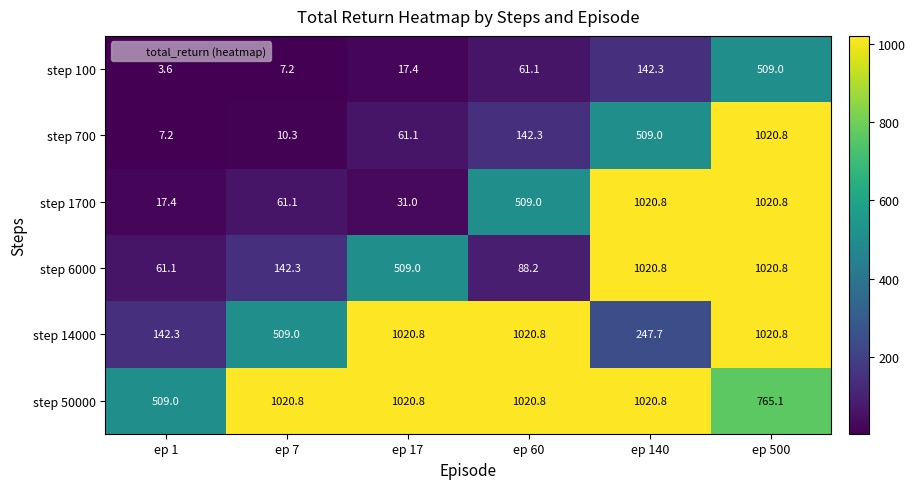

The value of step 50000 at ep 500 is 346.8. True or false?

False